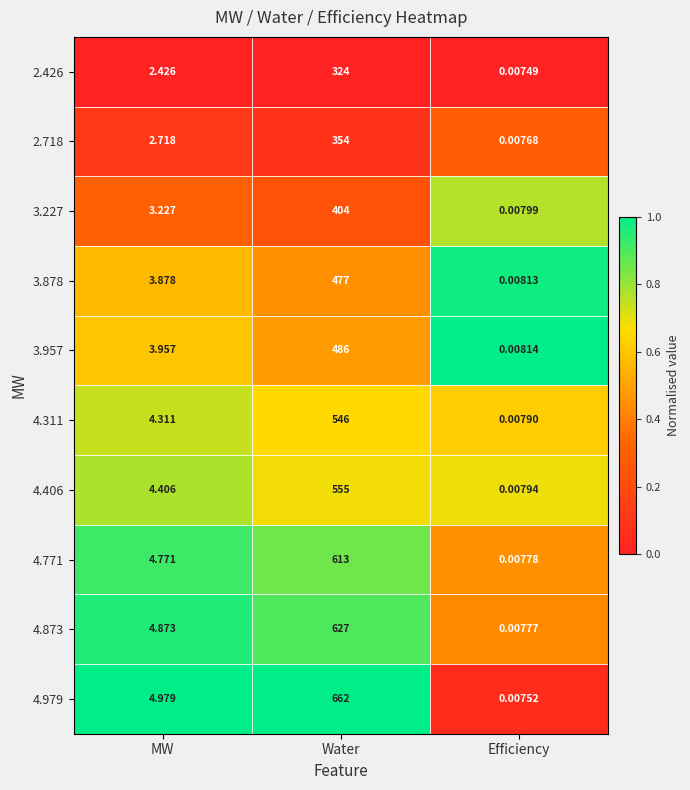

What is the greatest value displayed?

662.0